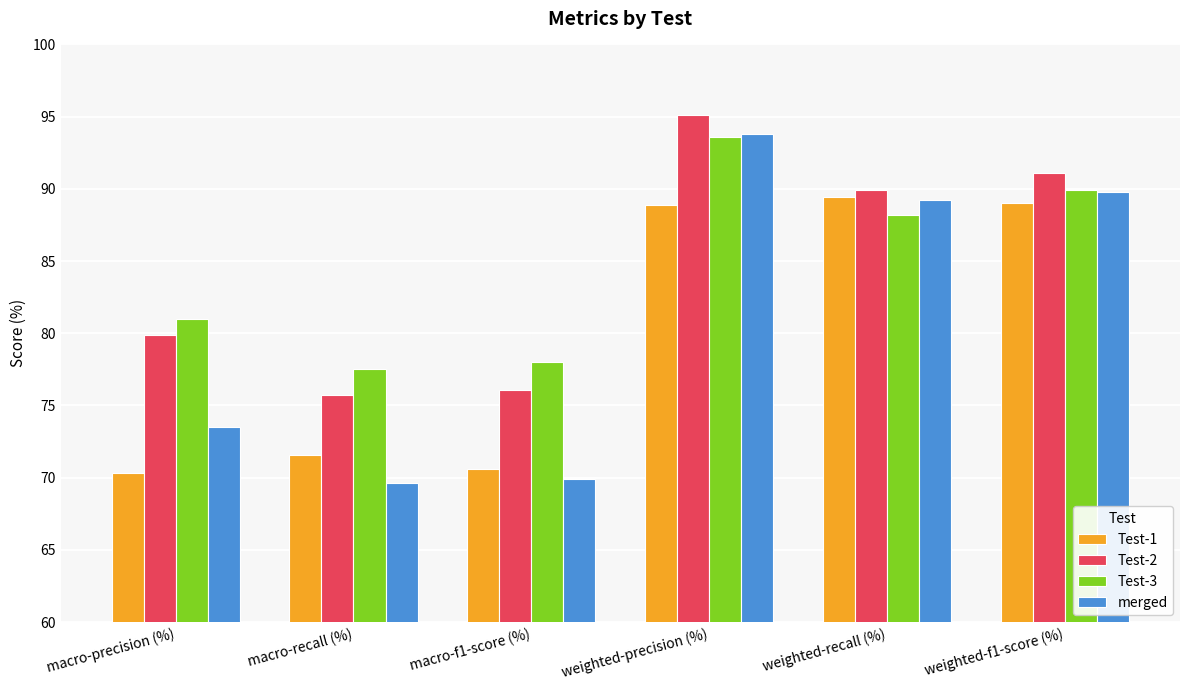

Which series has the widest spread of values?

merged